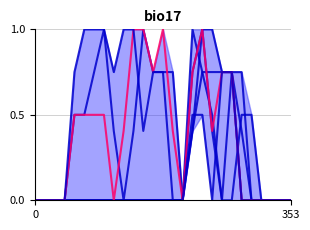

Where is the first local maximum for col_7?

17